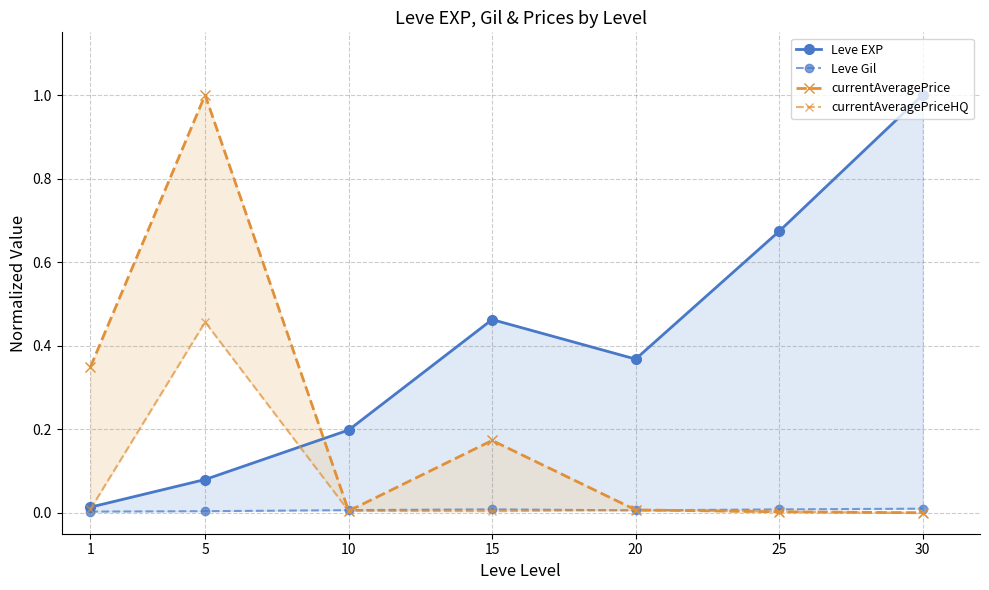

What is the total value across all series at 30?

1.0